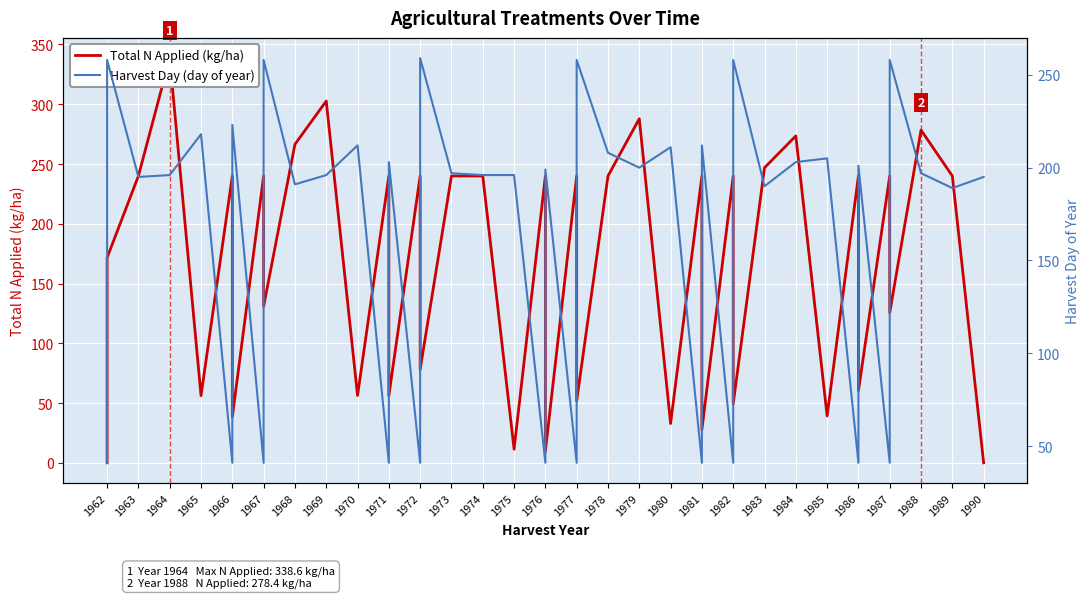

How many lines are shown in the chart?

2